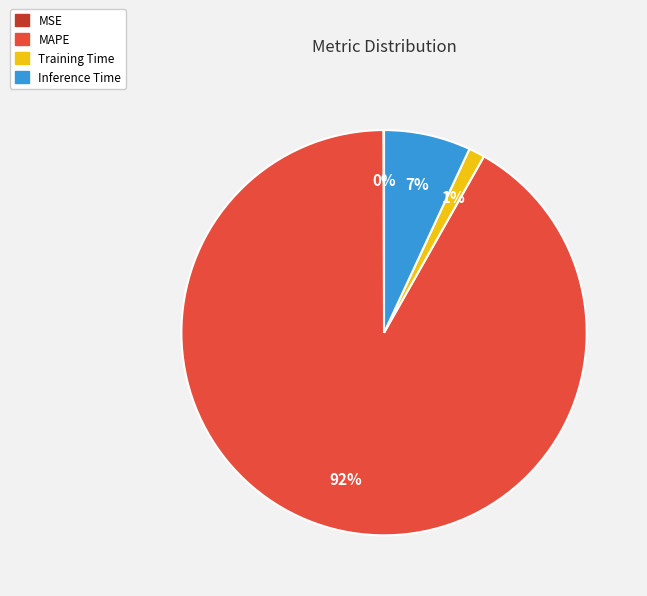

Do Inference Time and MAPE together represent more than half of the pie?

Yes